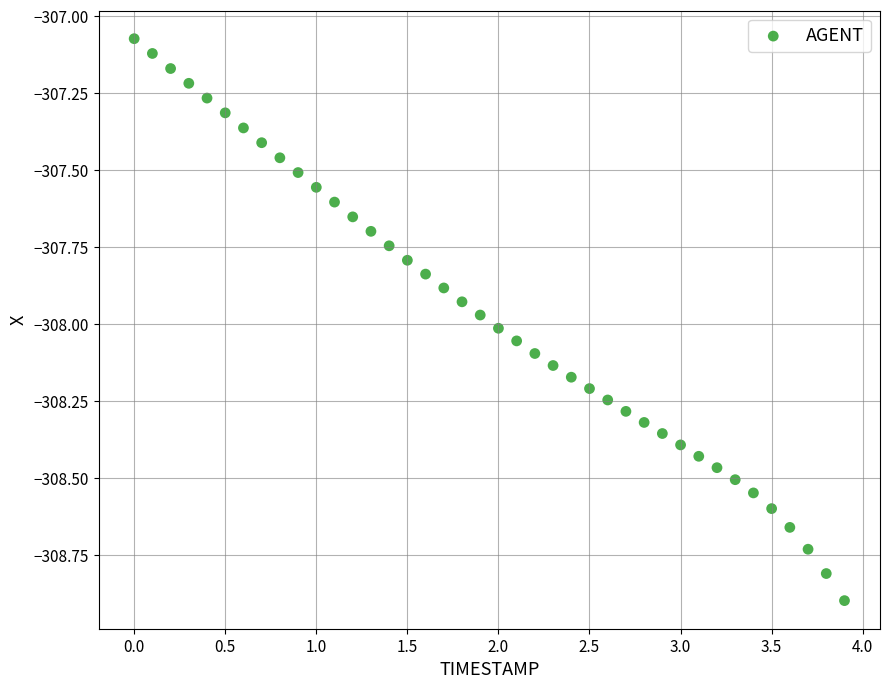

What is the range of X values (max minus min)?

3.9